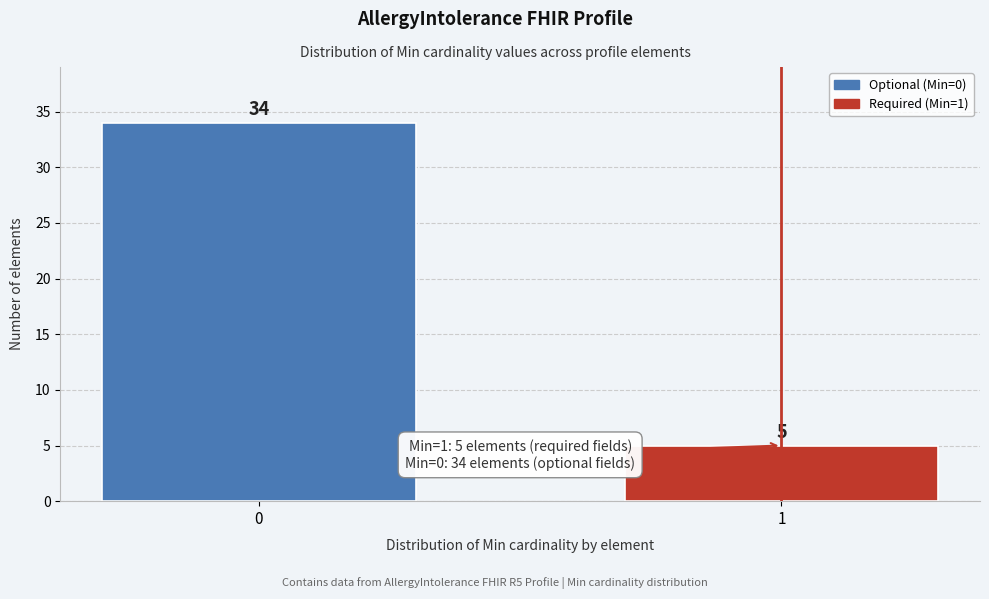

Reading left to right, what are all the values shown in this chart?

0=34	1=5